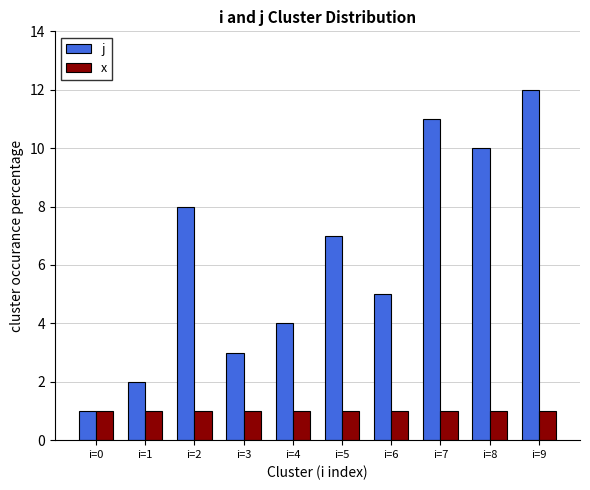

Reading left to right, transcribe all the data shown in this chart.

j: i=0=1	i=1=2	i=2=8	i=3=3	i=4=4	i=5=7	i=6=5	i=7=11	i=8=10	i=9=12
x: i=0=1	i=1=1	i=2=1	i=3=1	i=4=1	i=5=1	i=6=1	i=7=1	i=8=1	i=9=1